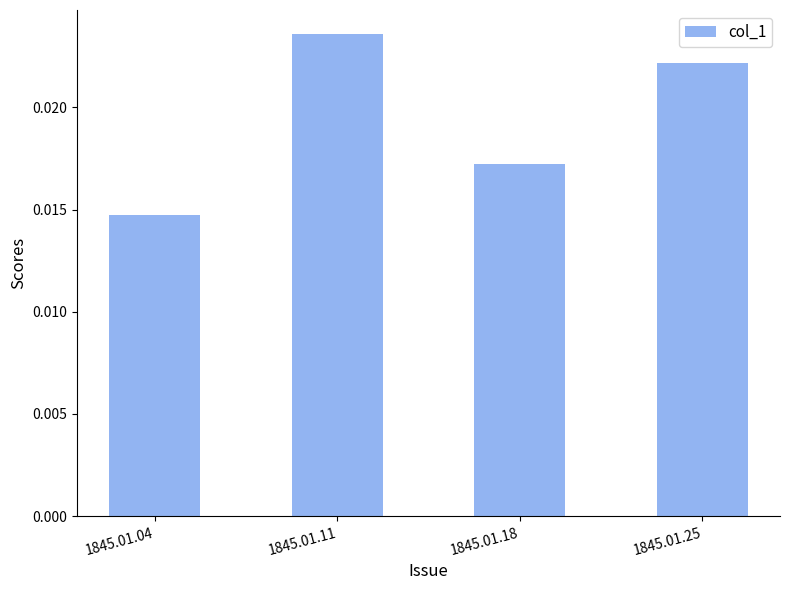

Are the bars grouped side by side (vs. stacked)?

No